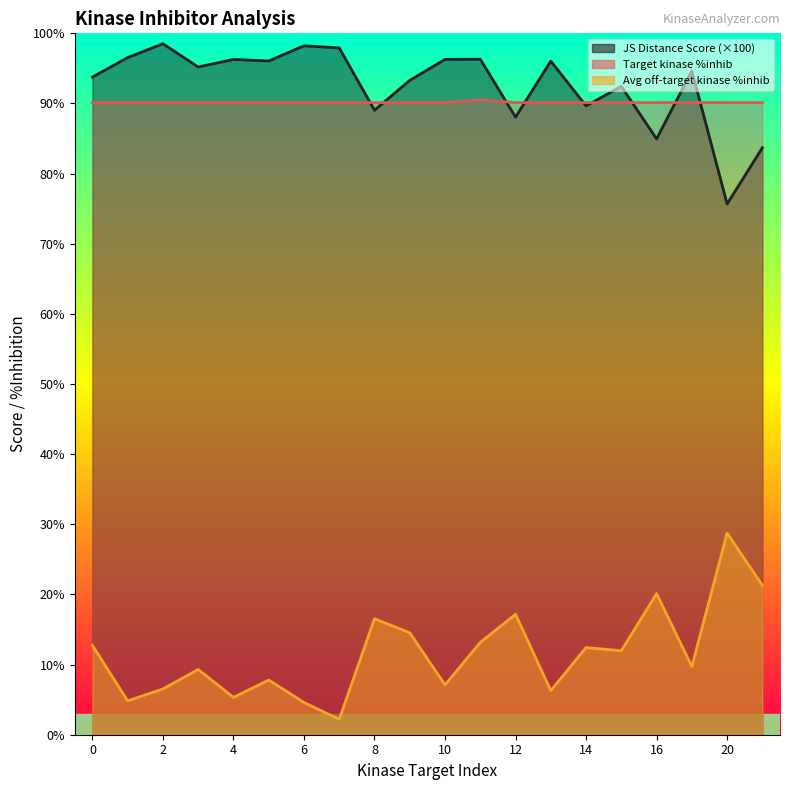

Which series has the widest spread of values?

Average off-target kinase %inhib line